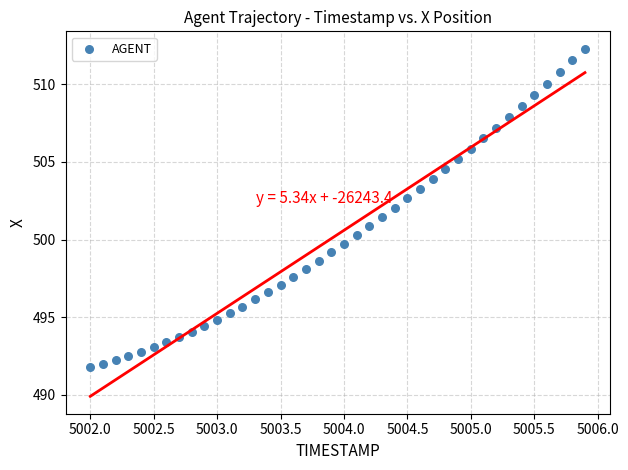

What is the range of X values (max minus min)?

3.9